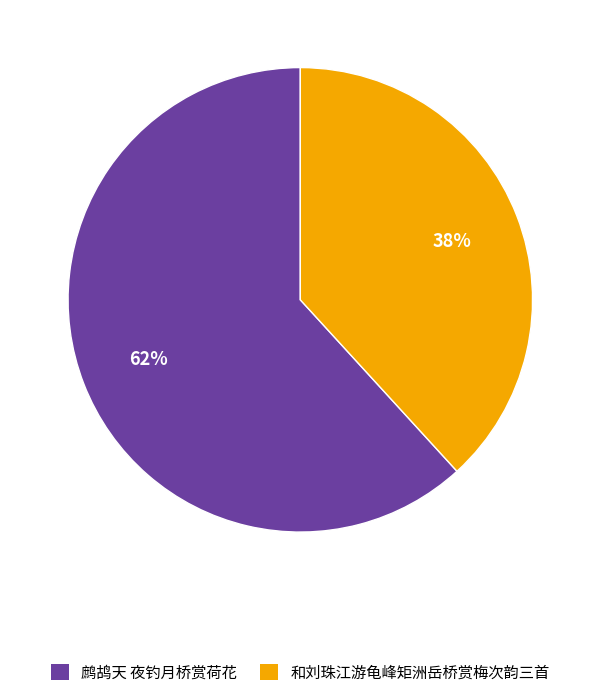

To the nearest percent, what is the average slice percentage?

50%